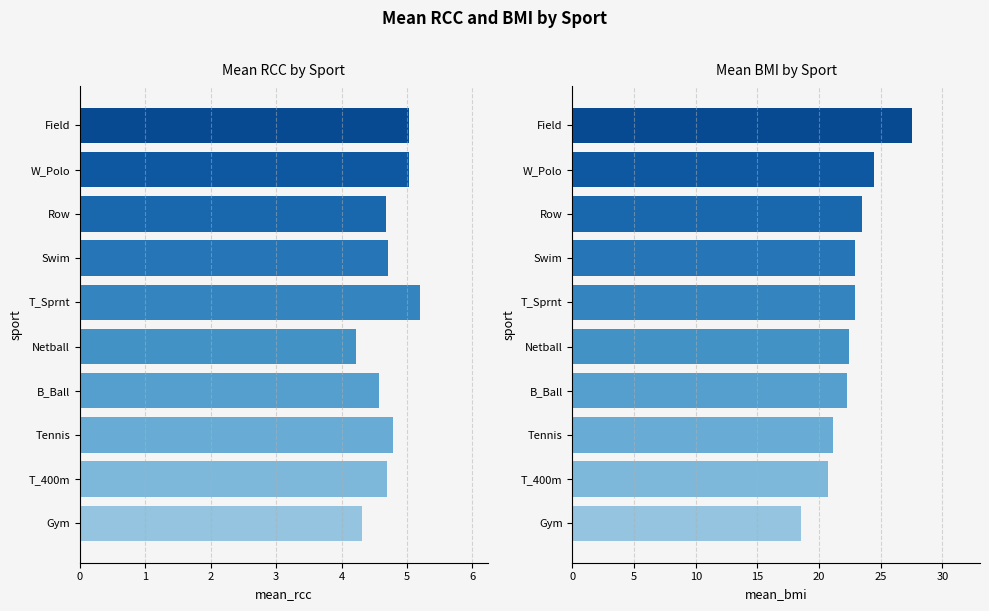

Between Netball and W_Polo, which series saw the biggest shift?

mean_bmi